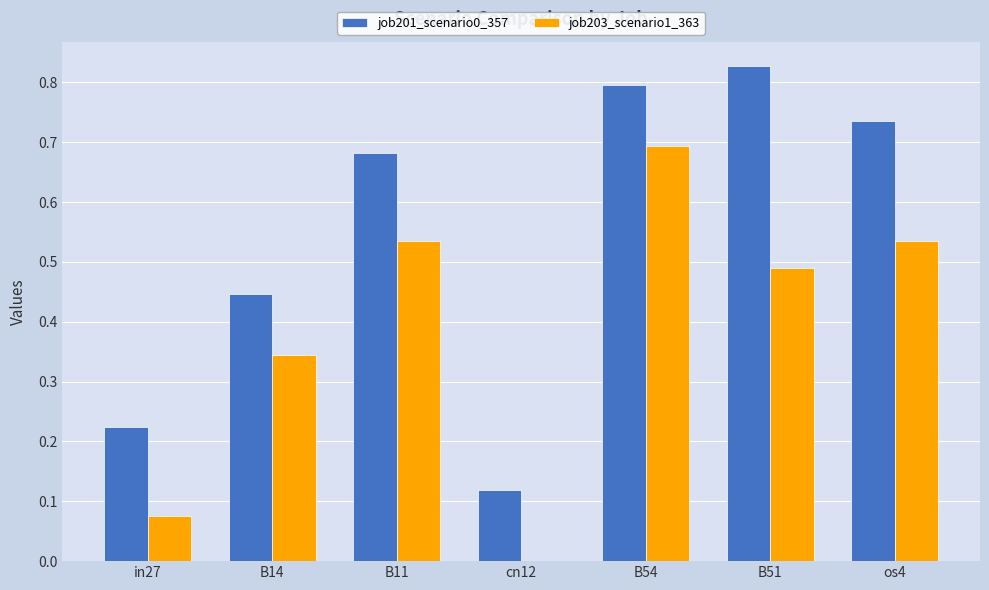

The job201_scenario0_357 series shows 1.4 at B51. True or false?

False